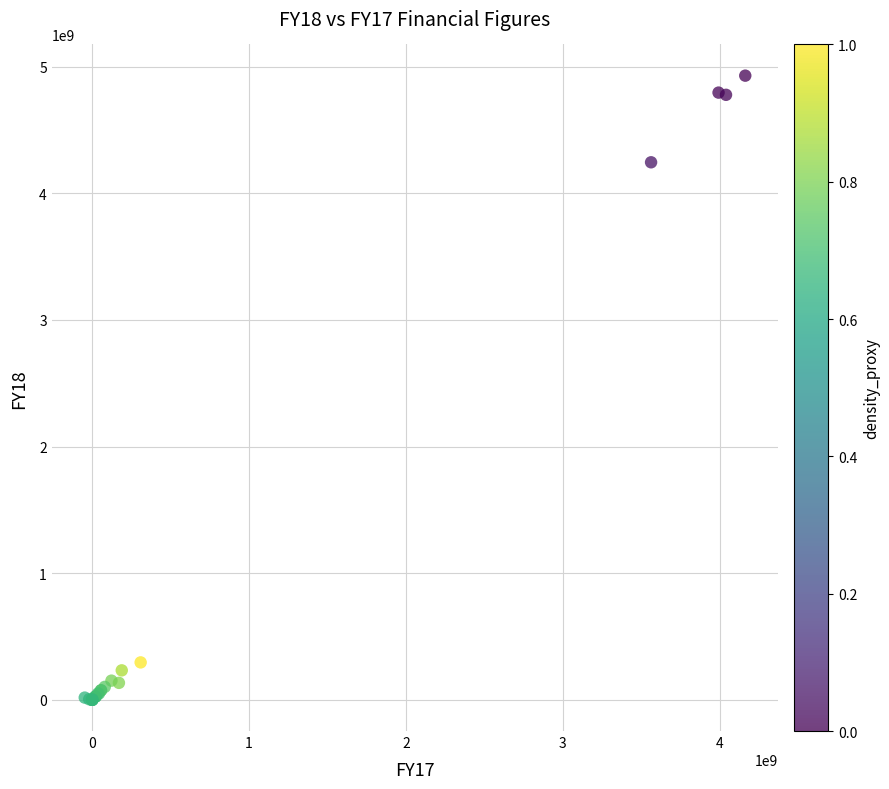

What Y value in the scatter plot is closest to 2464573733?

4244972835.3